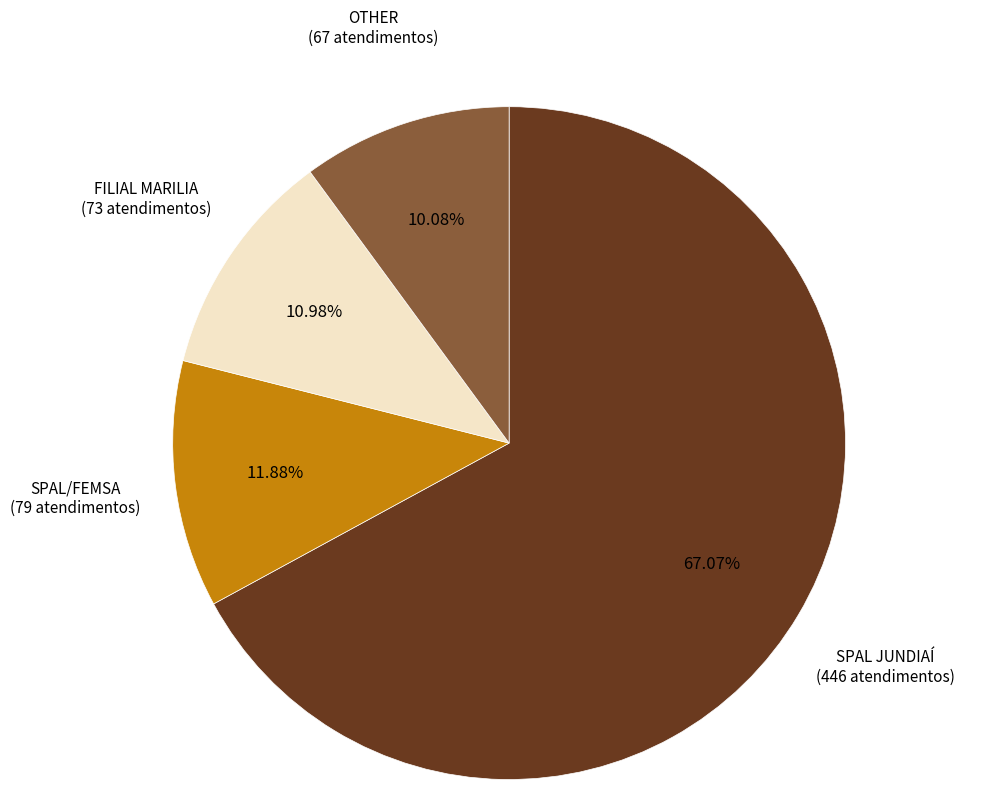

Rank the categories by value from lowest to highest.

OTHER, FILIAL MARILIA, SPAL/FEMSA, SPAL JUNDIAÍ